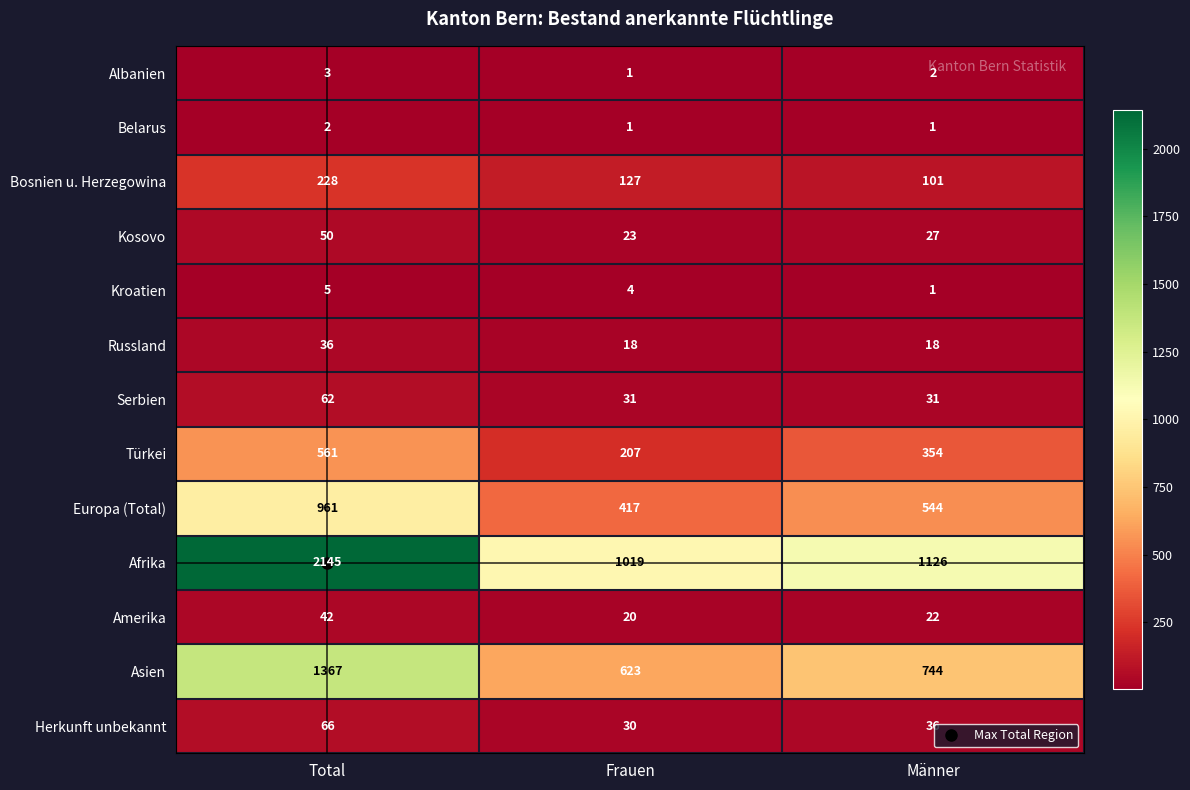

What is the average value of the Türkei series?

374